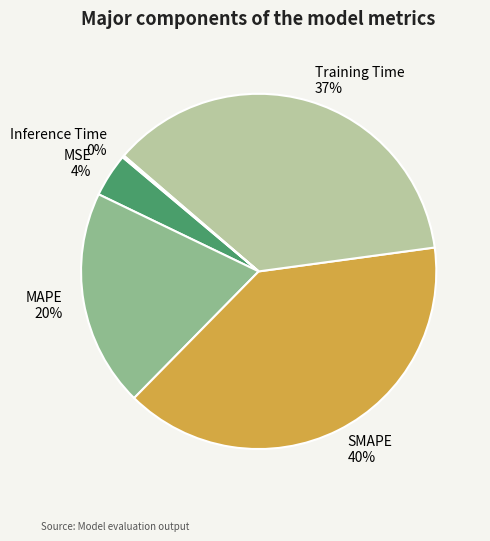

Does SMAPE account for over 50% of the chart?

No